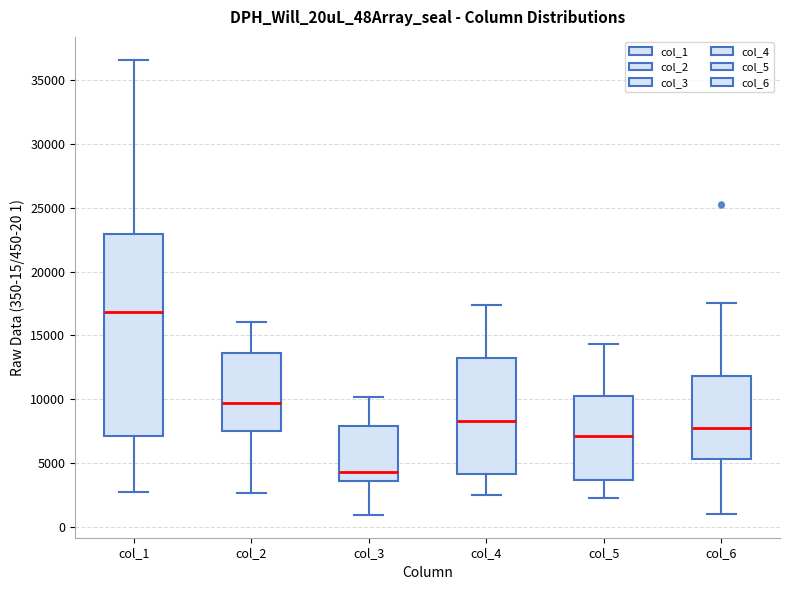

Where is the upper edge of the box for col_3 on the y-axis? The values are not printed on the chart, so give them approximately, as read against the axis.

8000